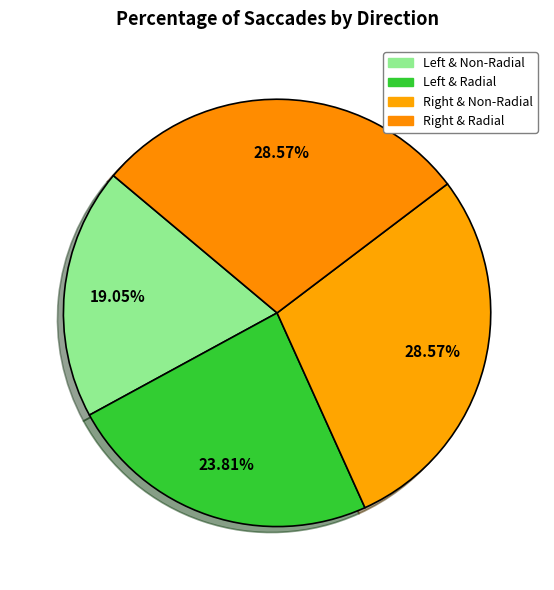

Count the number of slices in the pie.

4